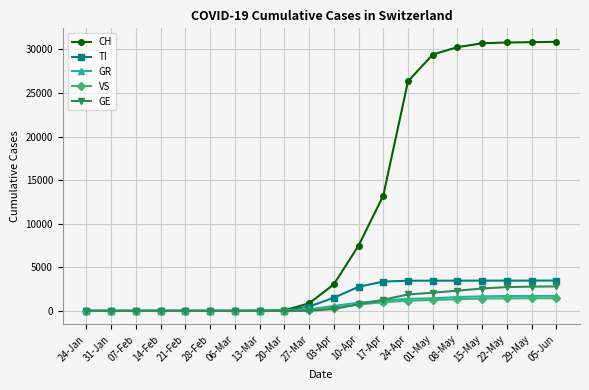

Does the chart have visible grid lines?

Yes